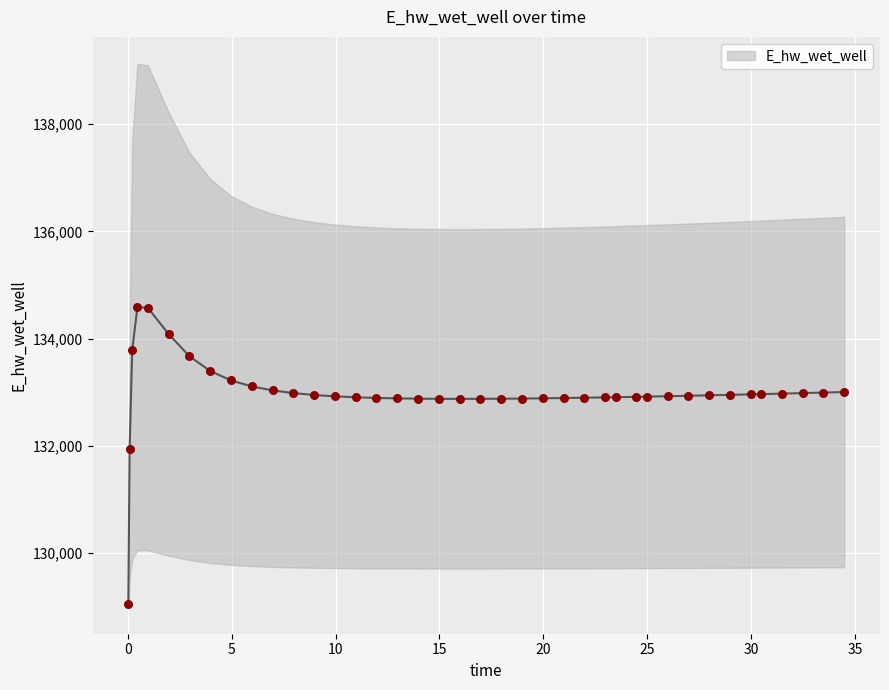

What is the ratio of the value at 24.46875 to the value at 10.96875?

1.0